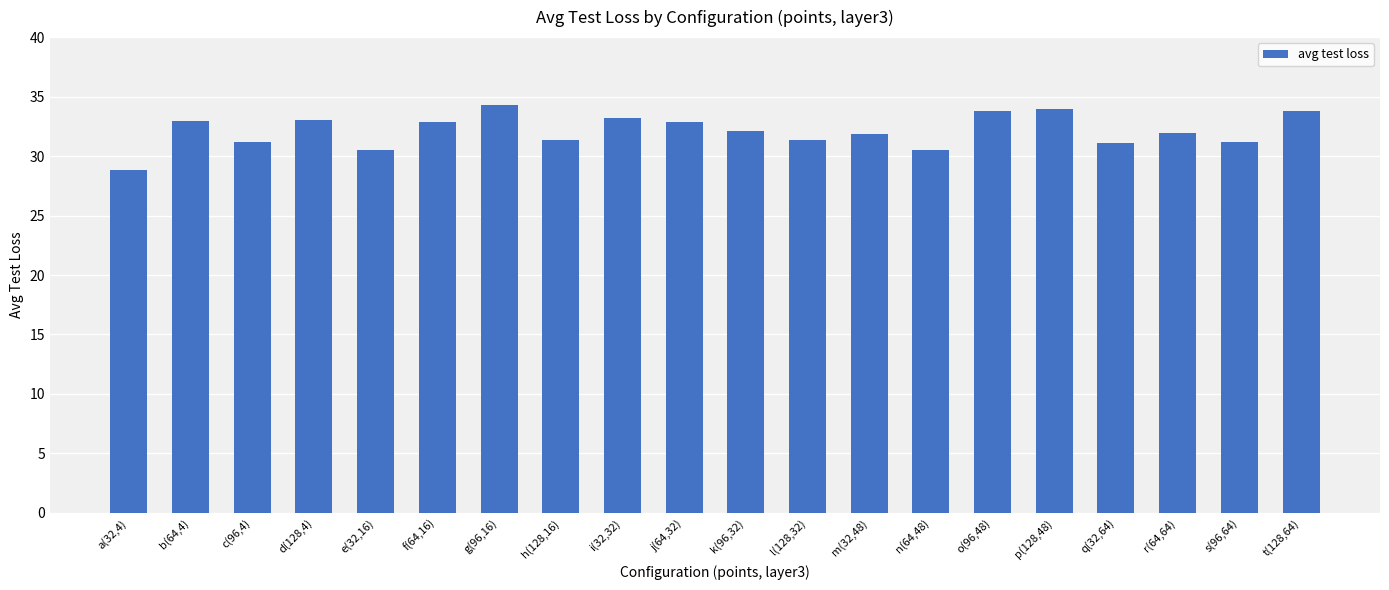

What is the label of the 7th bar from the left?

g(96,16)